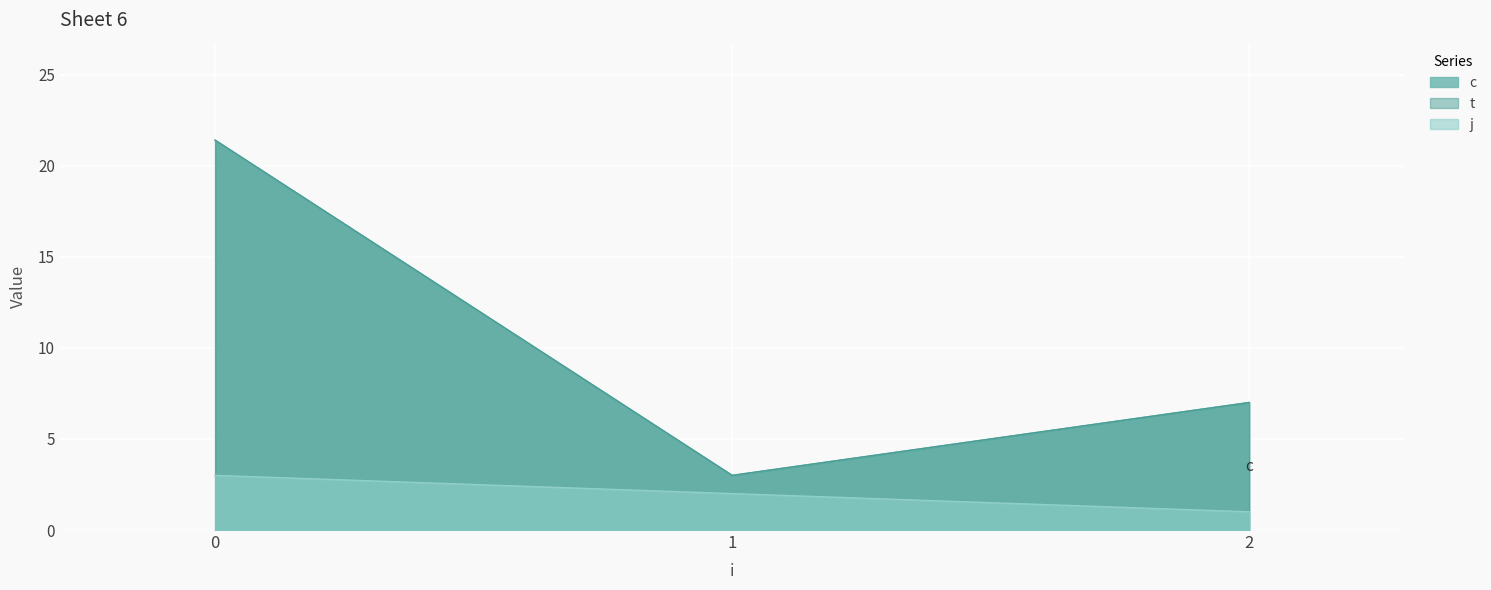

What are all the series names shown in the legend?

c, t, j